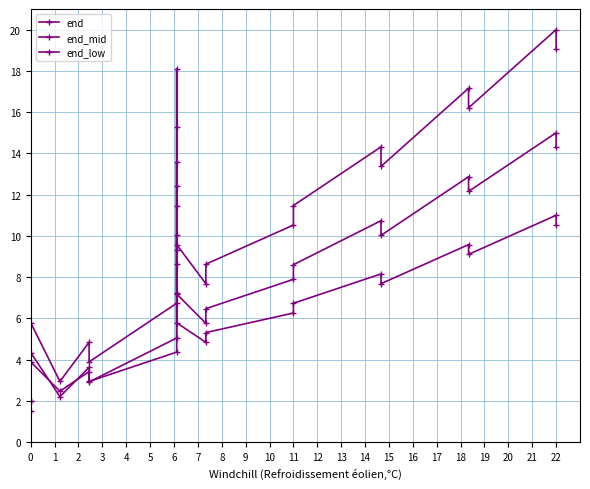

Which series changed the most between 17 and 18?

end